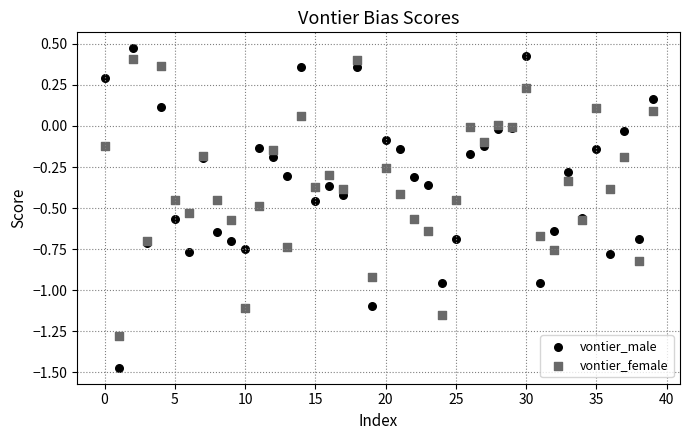

Which series reaches the maximum Y coordinate?

vontier_male